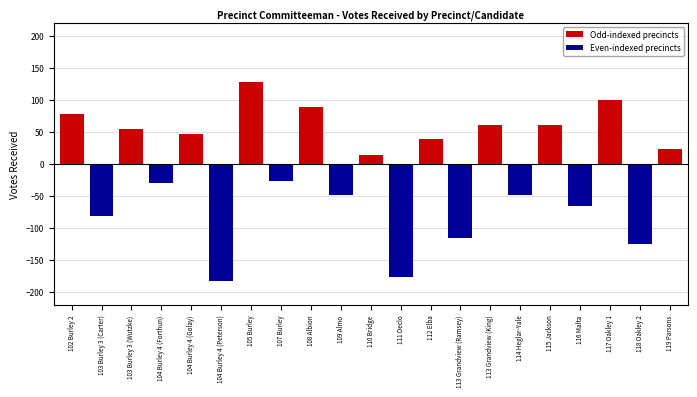

What is the maximum value shown in the chart?

127